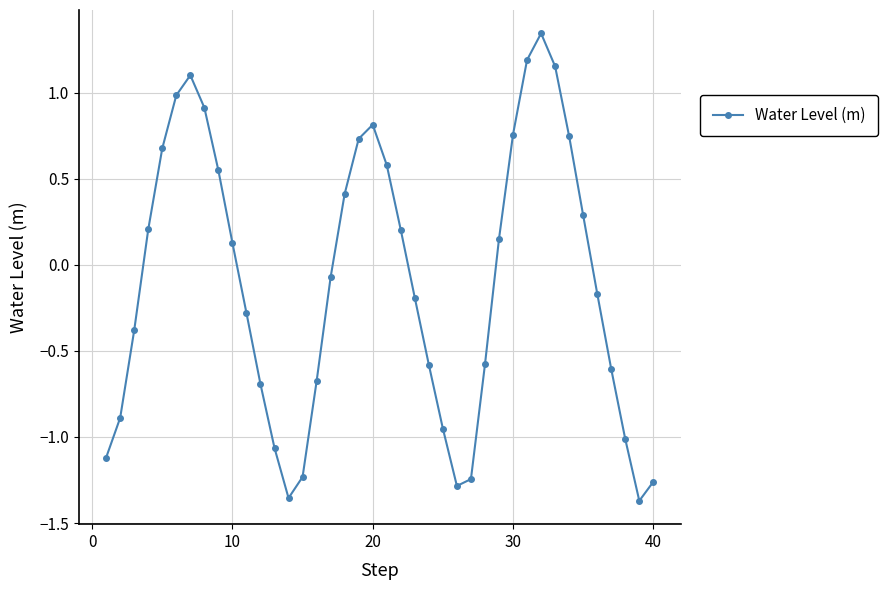

How many interior local peaks (higher than both neighbors) does the data have?

3